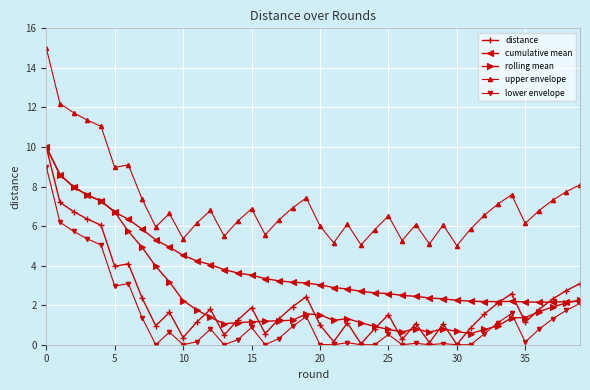

True or false: lower envelope has more than 2 points higher than both neighbors.

True